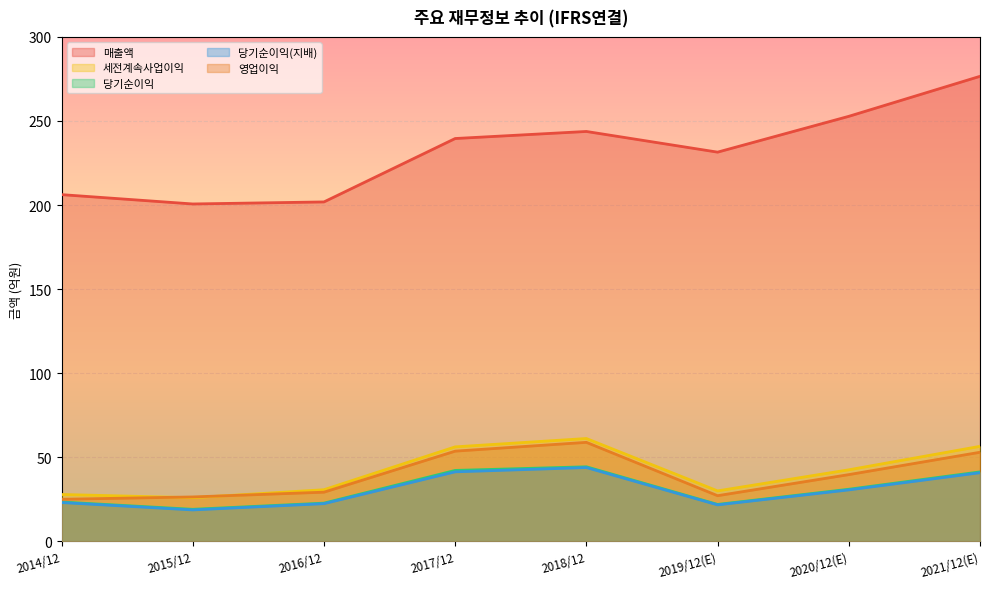

Where is the first local maximum for 당기순이익?

2018/12